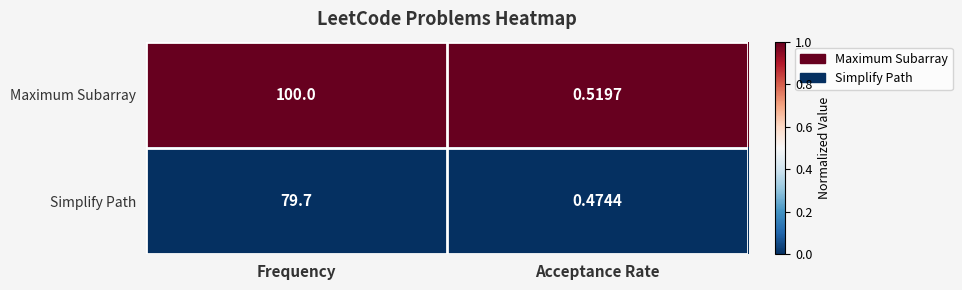

Rank the series at Acceptance Rate from lowest to highest value.

Simplify Path, Maximum Subarray